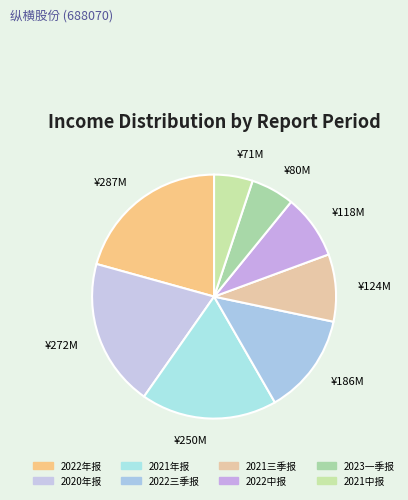

Which category has the smallest portion of the pie?

2021中报